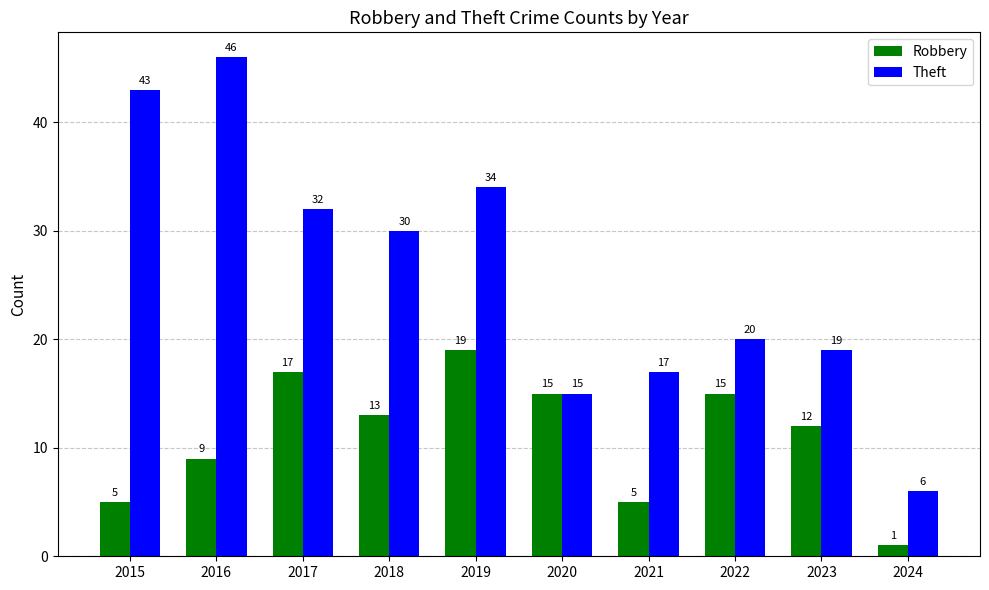

How many data points in Theft are less than 30?

5